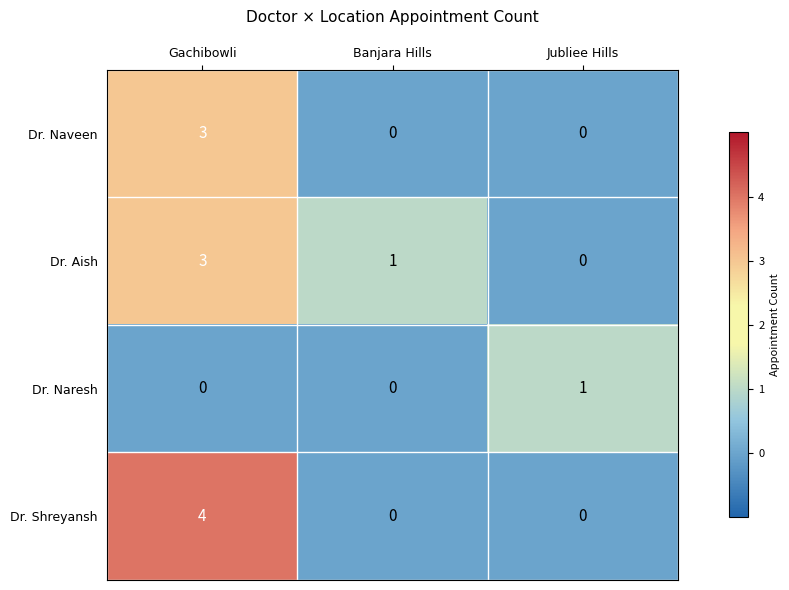

What is the greatest value displayed?

4